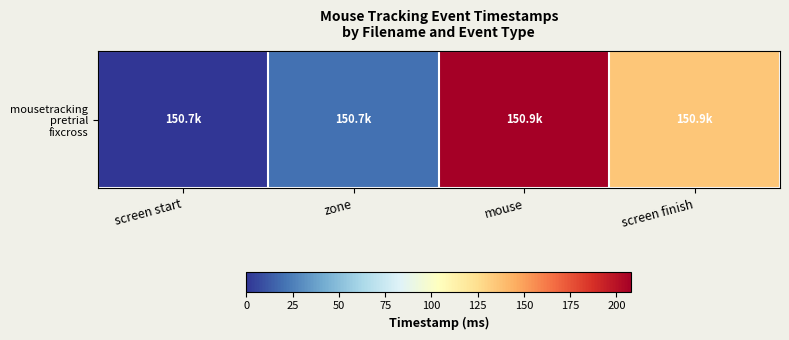

How many data points are less than 135?

2